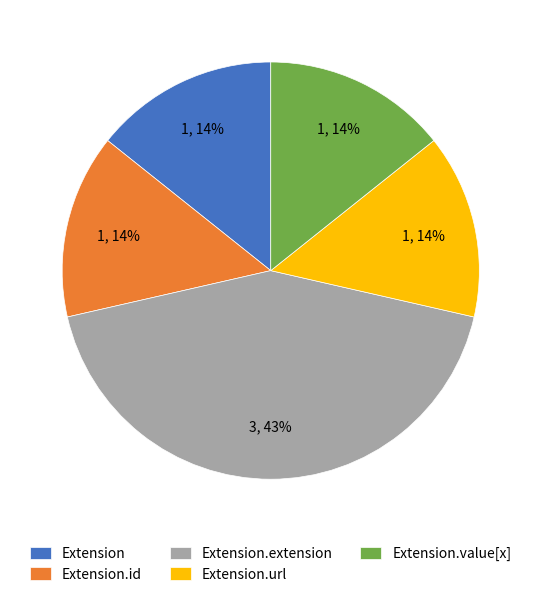

Count the number of slices in the pie.

5